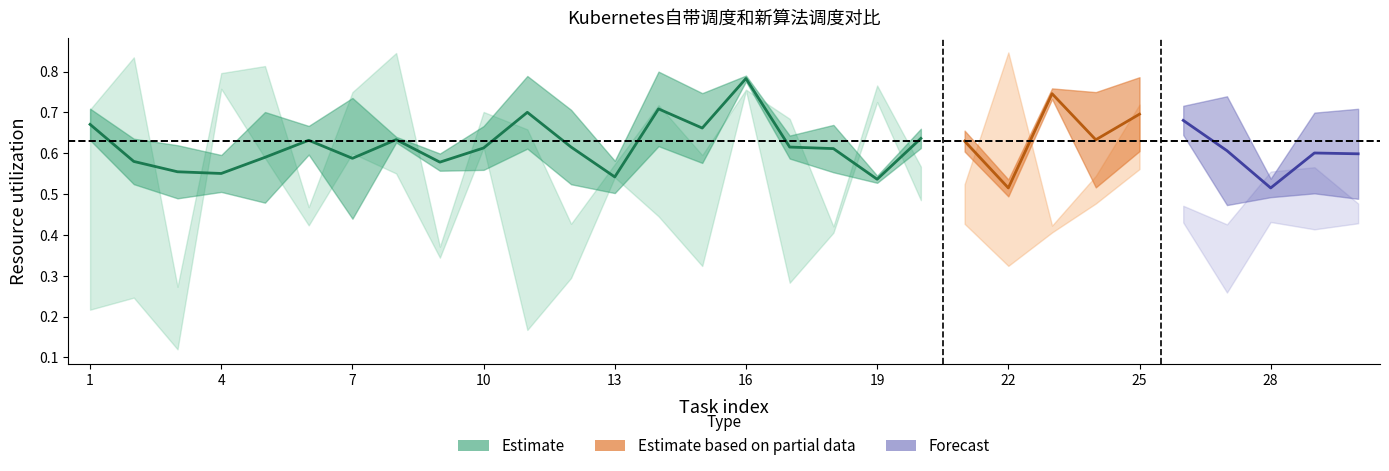

What is the value of the 13th point from the left?

0.5